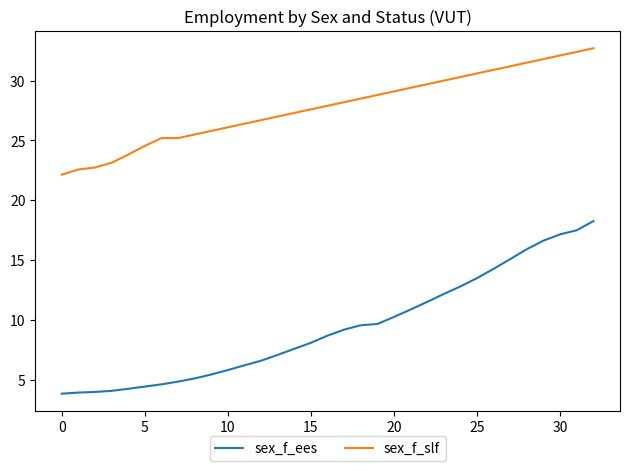

What is the maximum value shown in the chart?

32.7